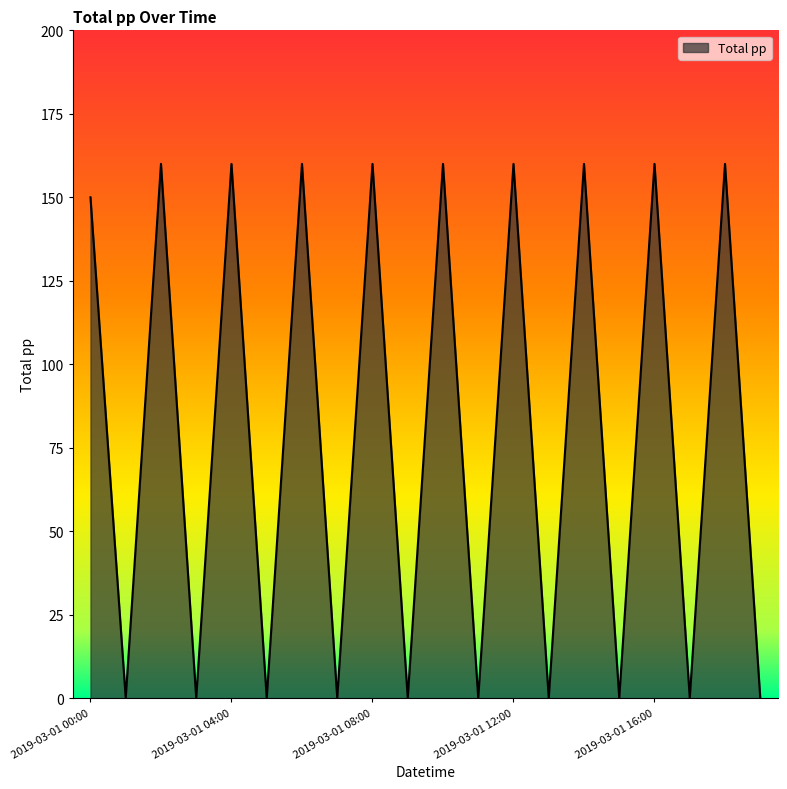

What is the greatest value displayed?

160